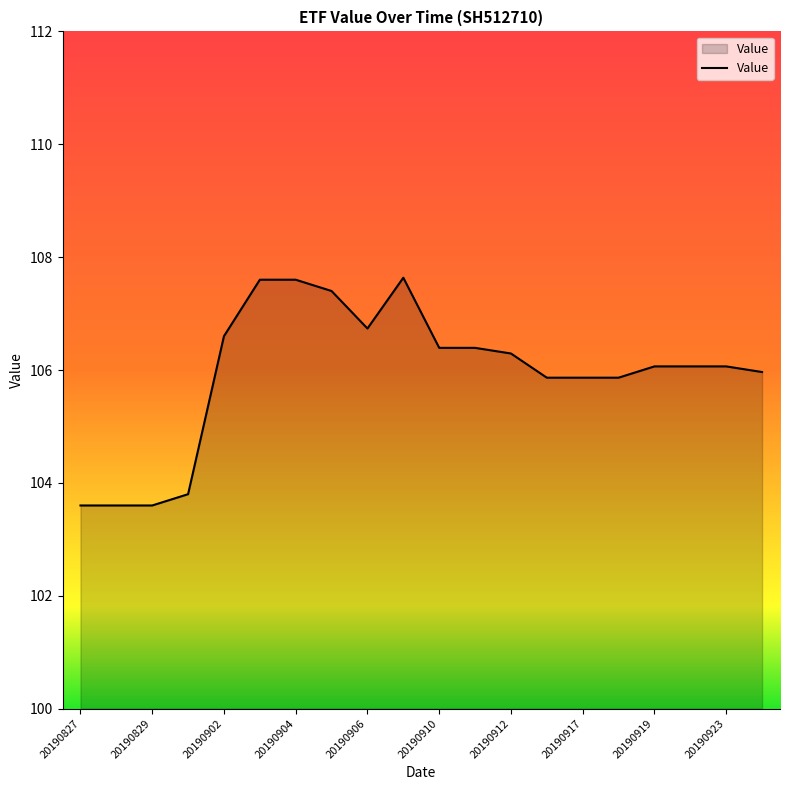

What is the difference between the maximum and minimum values?

4.0